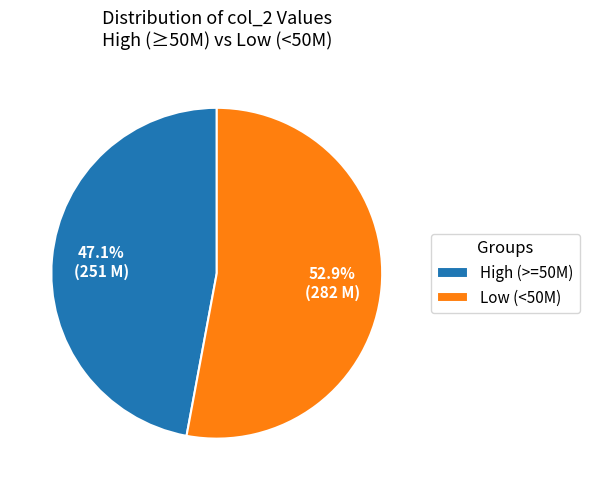

Does any single category account for the majority?

Yes